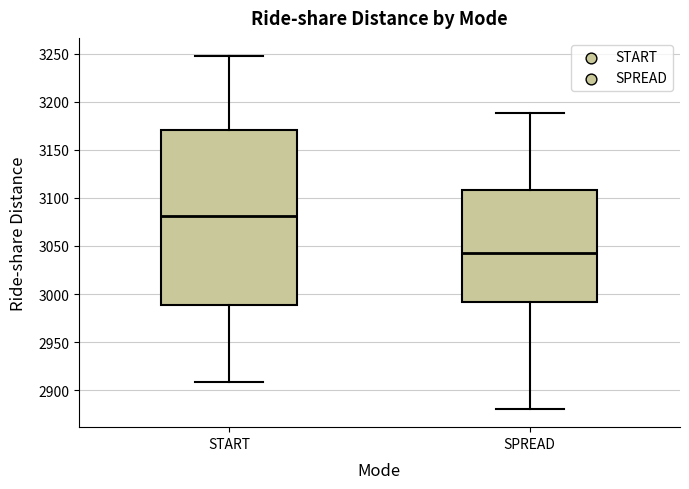

Reading left to right, read every box against the y-axis: the position of its median line, the range the box covers, and the ends of its whiskers. The values are not printed on the chart, so give them approximately, as read against the axis.

START: median 3080, box 2990 to 3170, whiskers 2910 to 3250
SPREAD: median 3045, box 2990 to 3110, whiskers 2880 to 3190